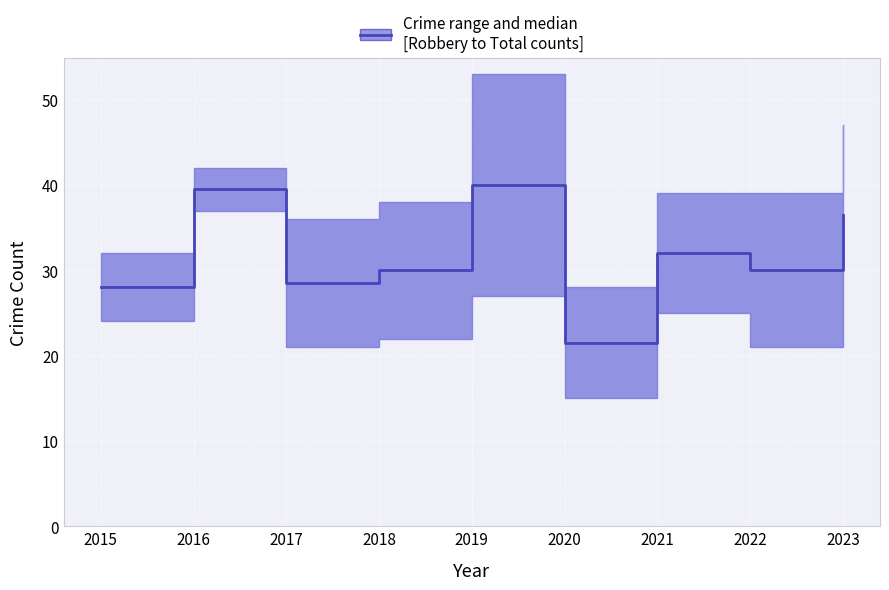

What is the change in value from 2015 to 2020?

-6.5